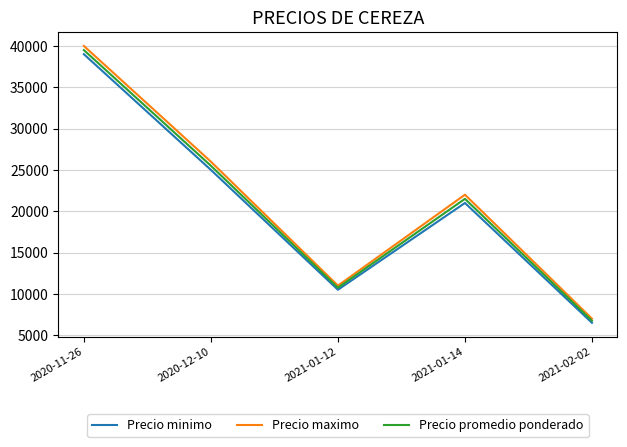

What is the total value across all series at 2020-12-10?

76500